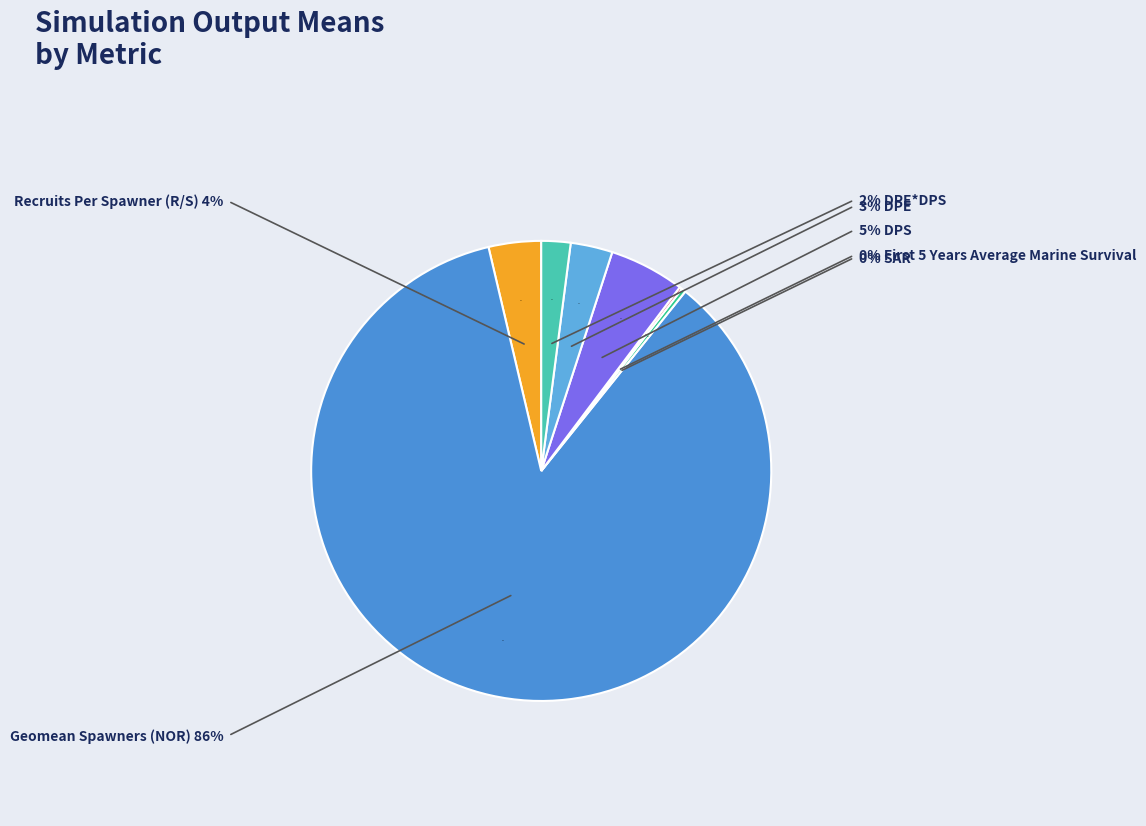

Which slice is the largest?

Geomean Spawners (NOR)